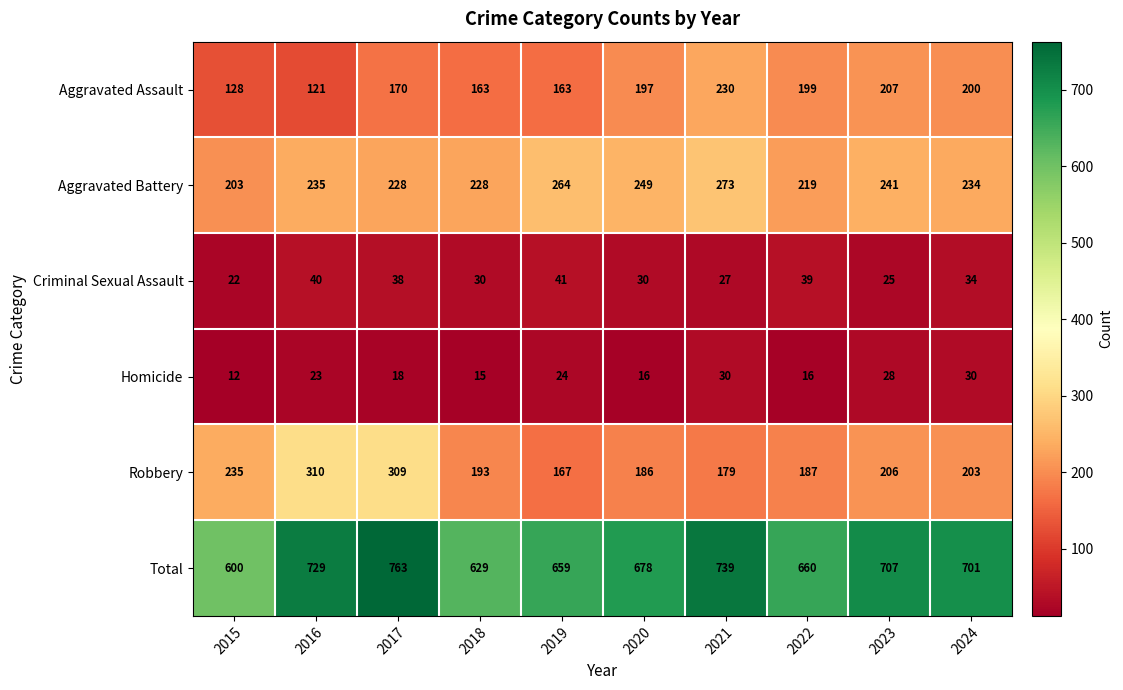

List the series in order of their peak value, lowest first.

Homicide, Criminal Sexual Assault, Aggravated Assault, Aggravated Battery, Robbery, Total